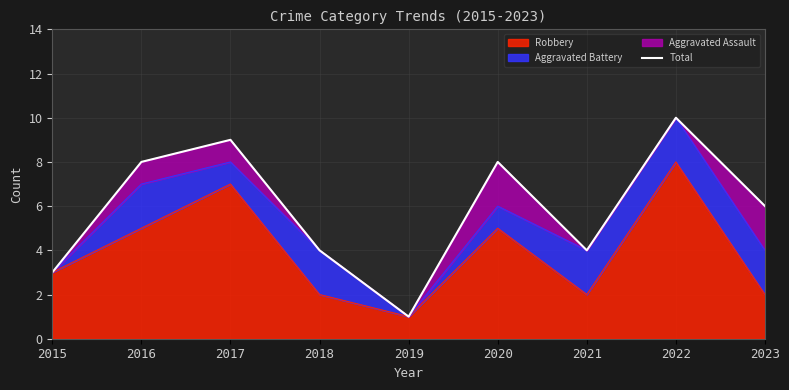

List the labels in order of value, largest first.

2022, 2017, 2016, 2020, 2023, 2018, 2021, 2015, 2019